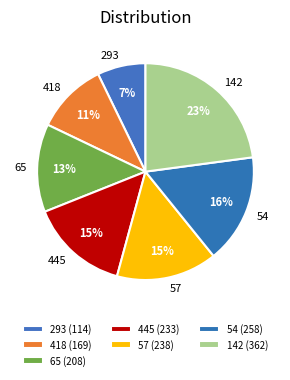

True or false: 418 accounts for 11% of the total.

True